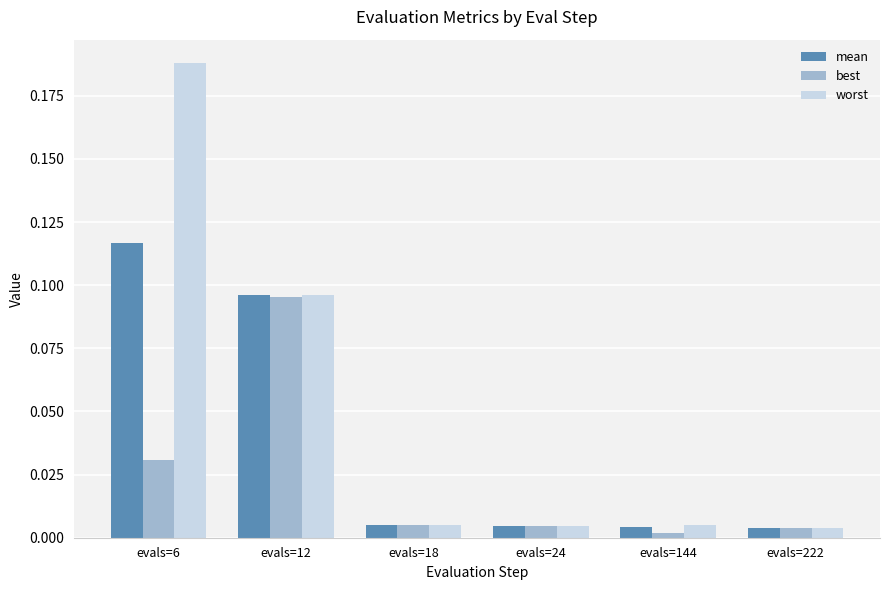

At which category is the sum across all series the highest?

evals=6